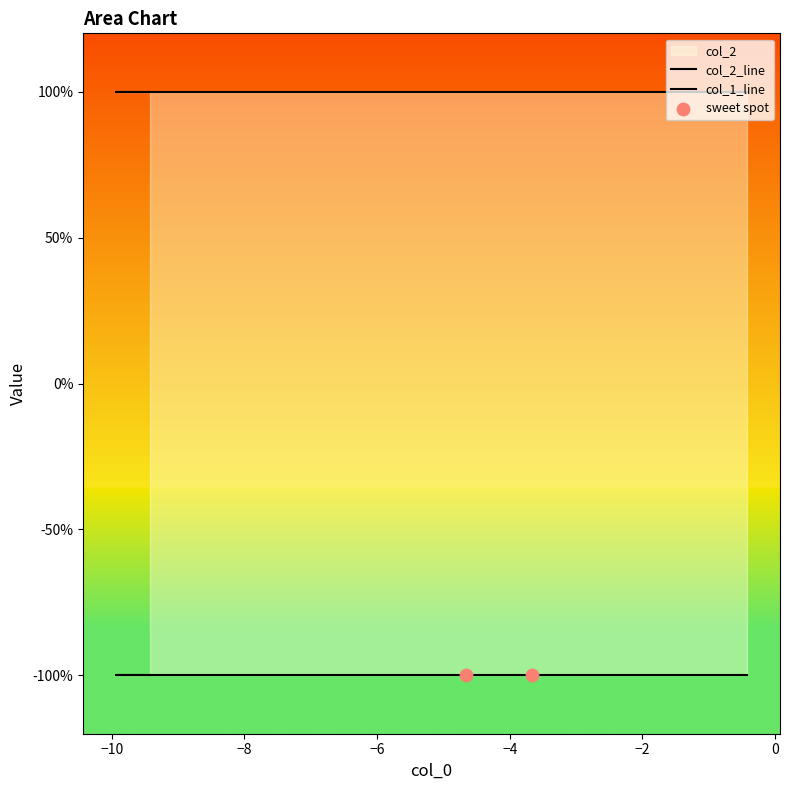

Which series reaches the maximum Y coordinate?

col_2